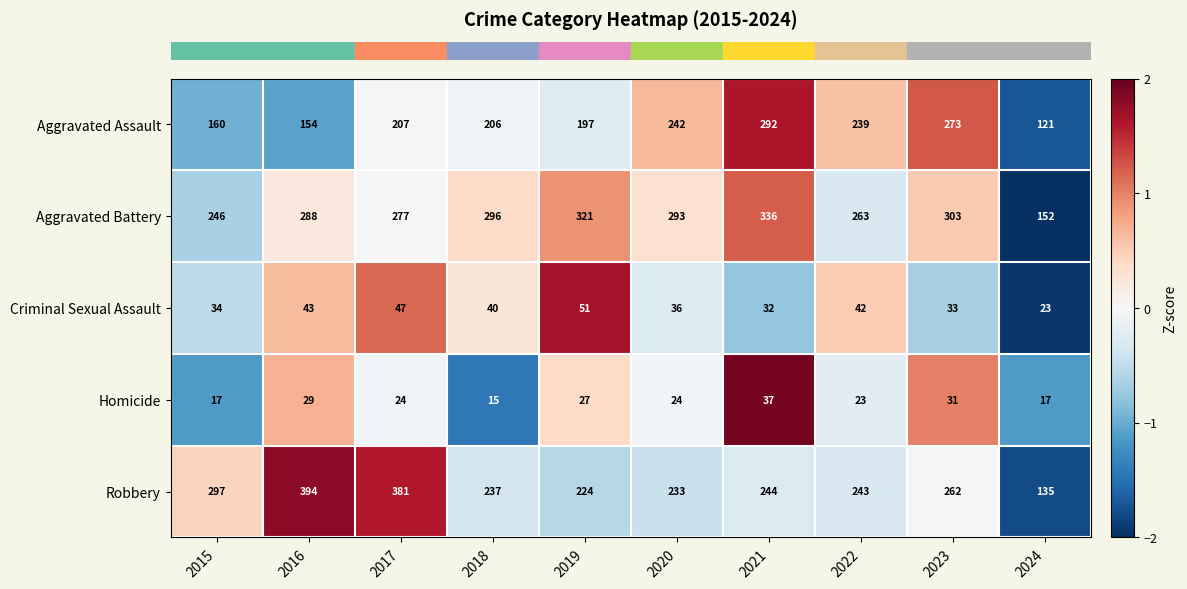

True or false: Criminal Sexual Assault has a value of 42 at 2022.

True